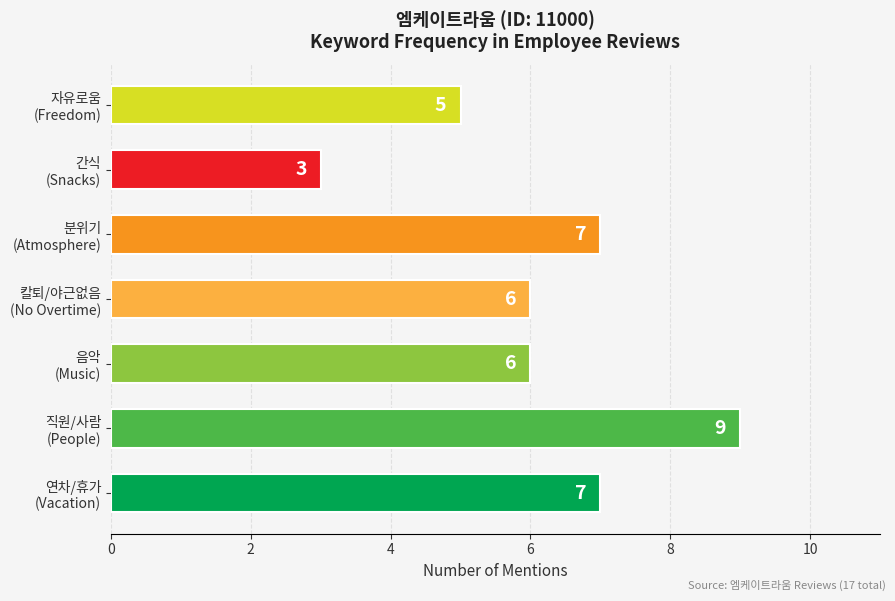

Count the values in the range 5 to 7.

5